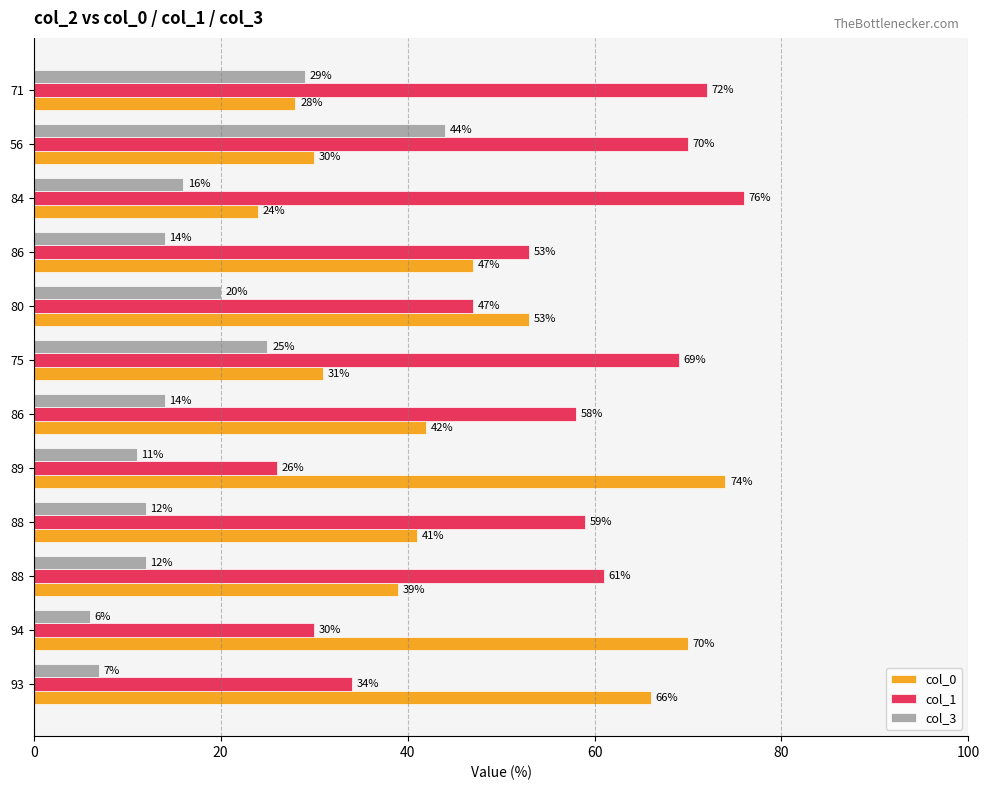

Count the number of data series in this chart.

3